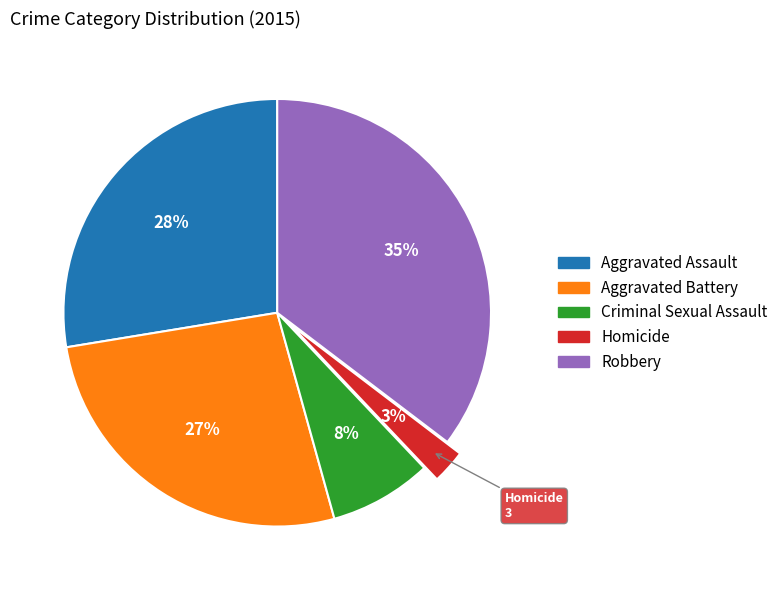

Between Robbery and Aggravated Battery, which is larger?

Robbery